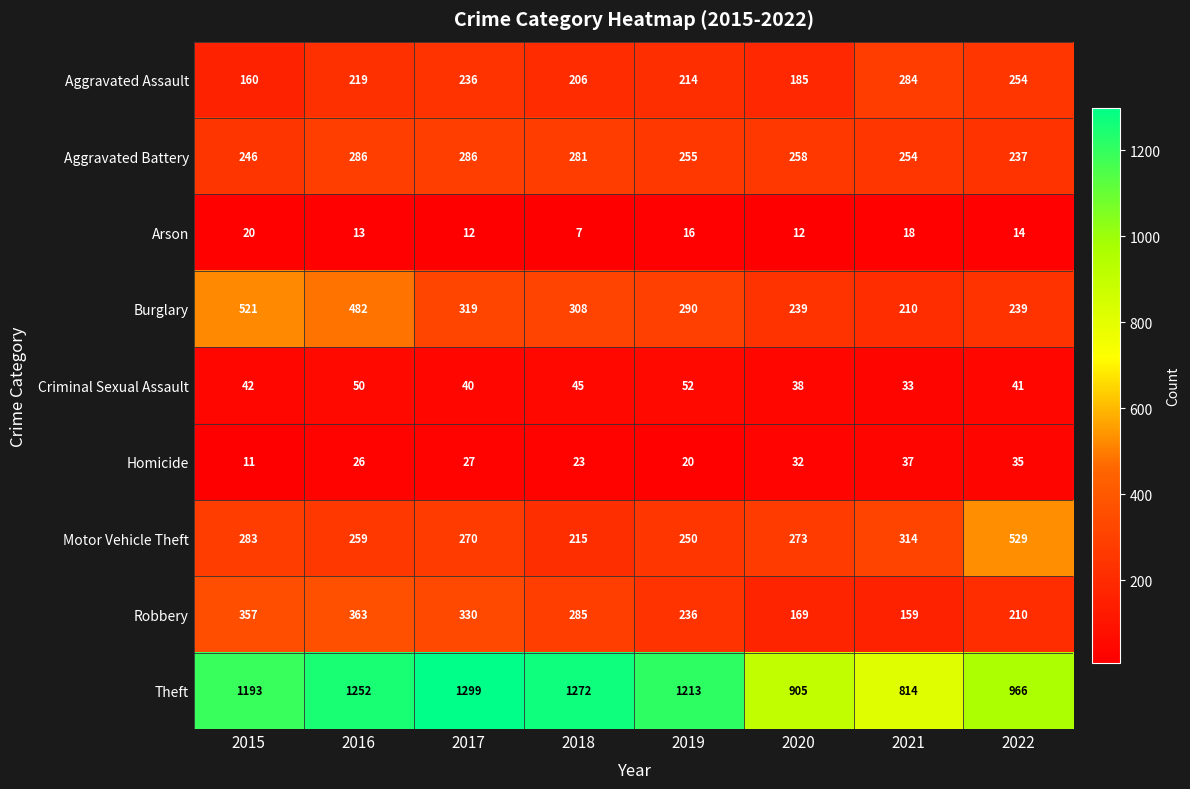

The Aggravated Assault series shows 48 at 2017. True or false?

False